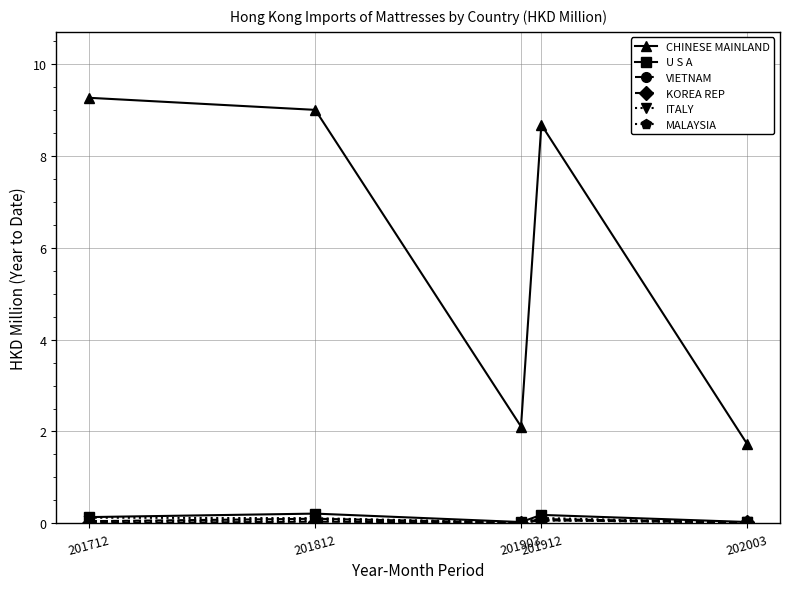

What is the spread (max minus min) of values at 201912?

8.6